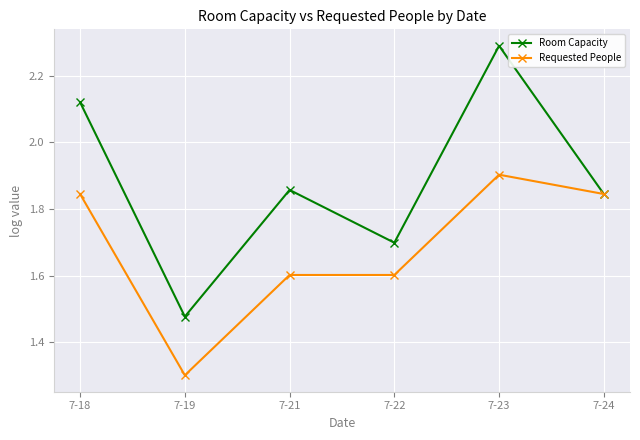

Which label corresponds to the largest value in the chart?

7-23